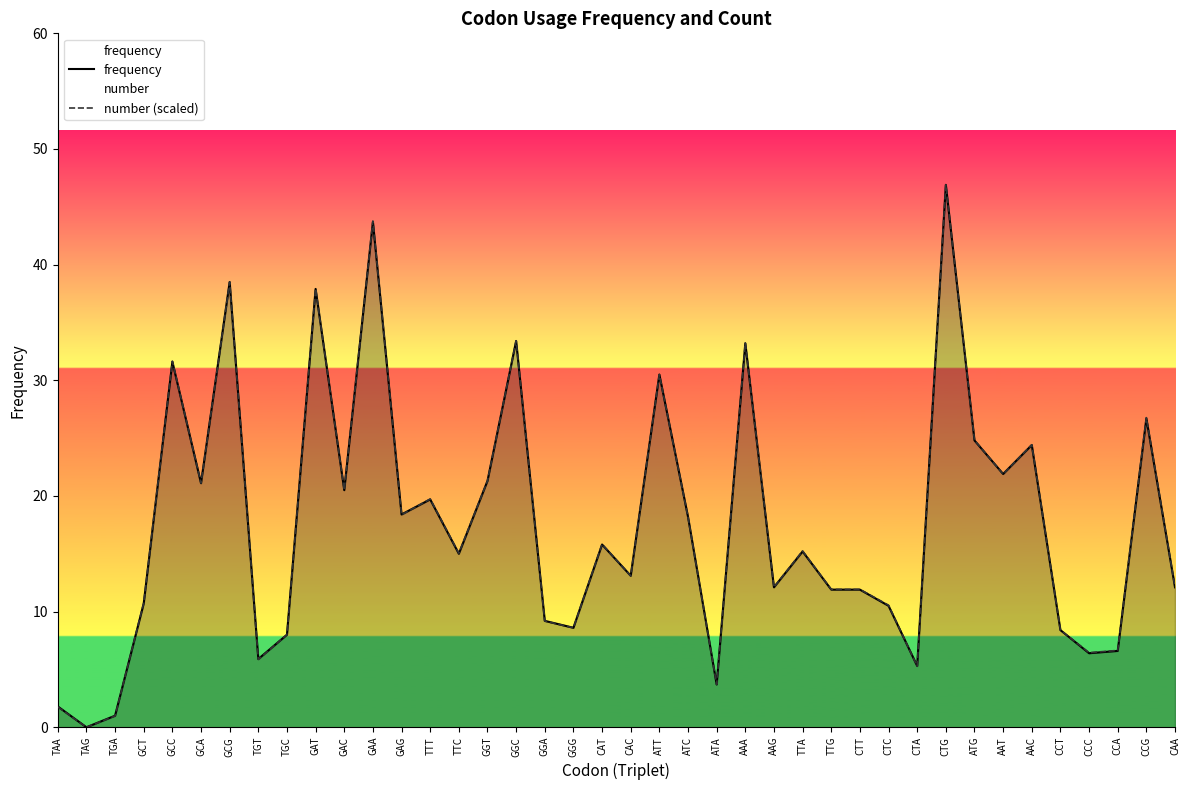

How many times do frequency and number (scaled) cross each other?

12